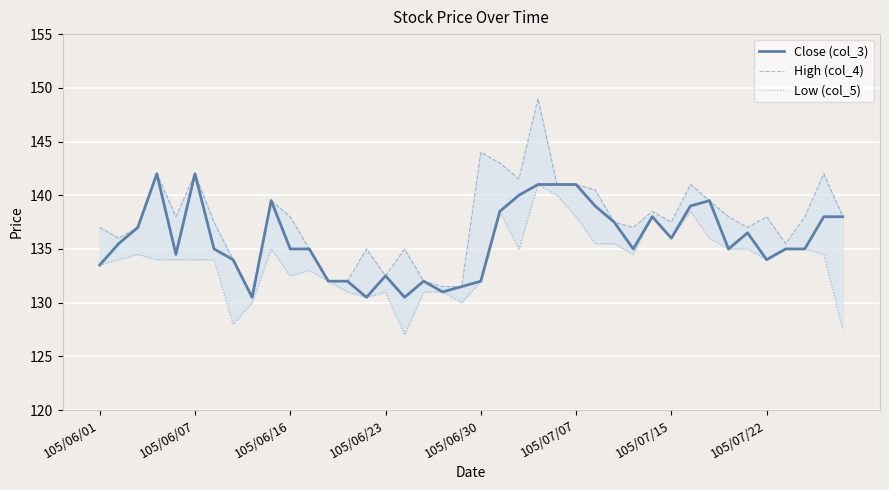

True or false: Low (col_5) and Close (col_3) intersect in this chart.

False